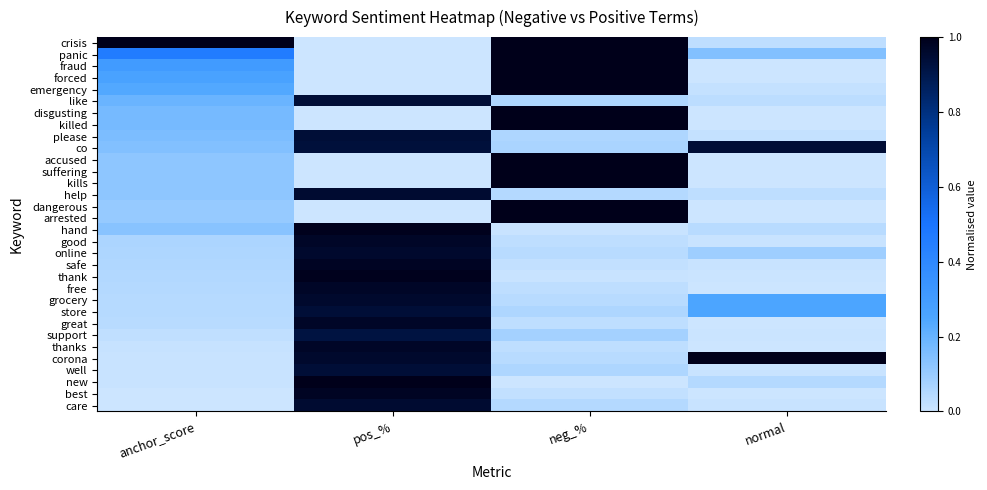

What is the total value across all series at neg_%?

12.8